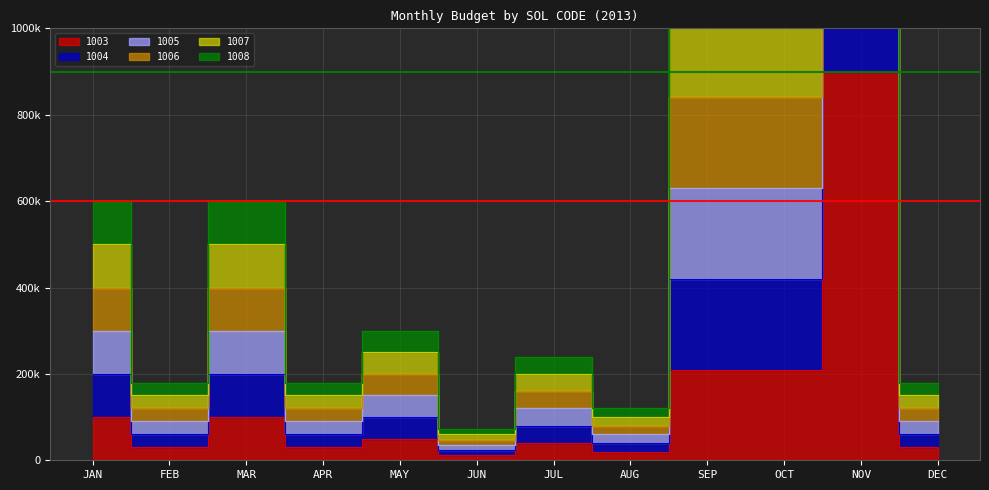

What is the label of the 2nd point from the left?

FEB